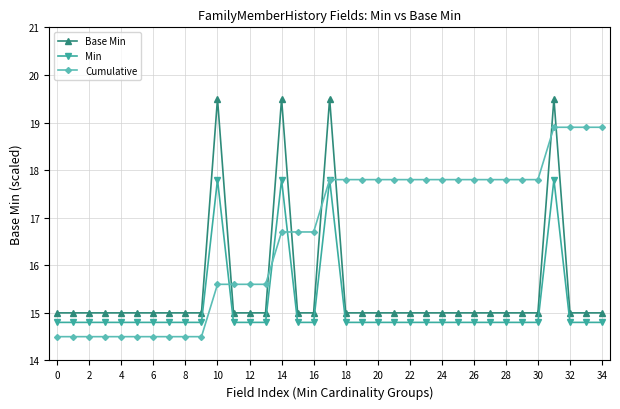

At how many categories does at least one series exceed 18?

7